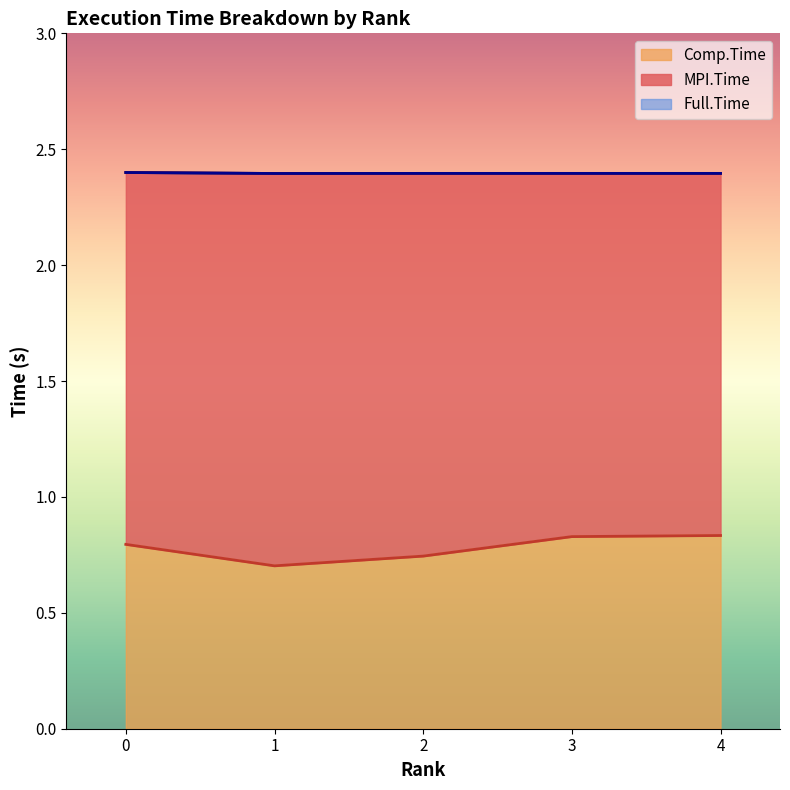

The Comp.Time series shows 0.8 at 3. True or false?

True